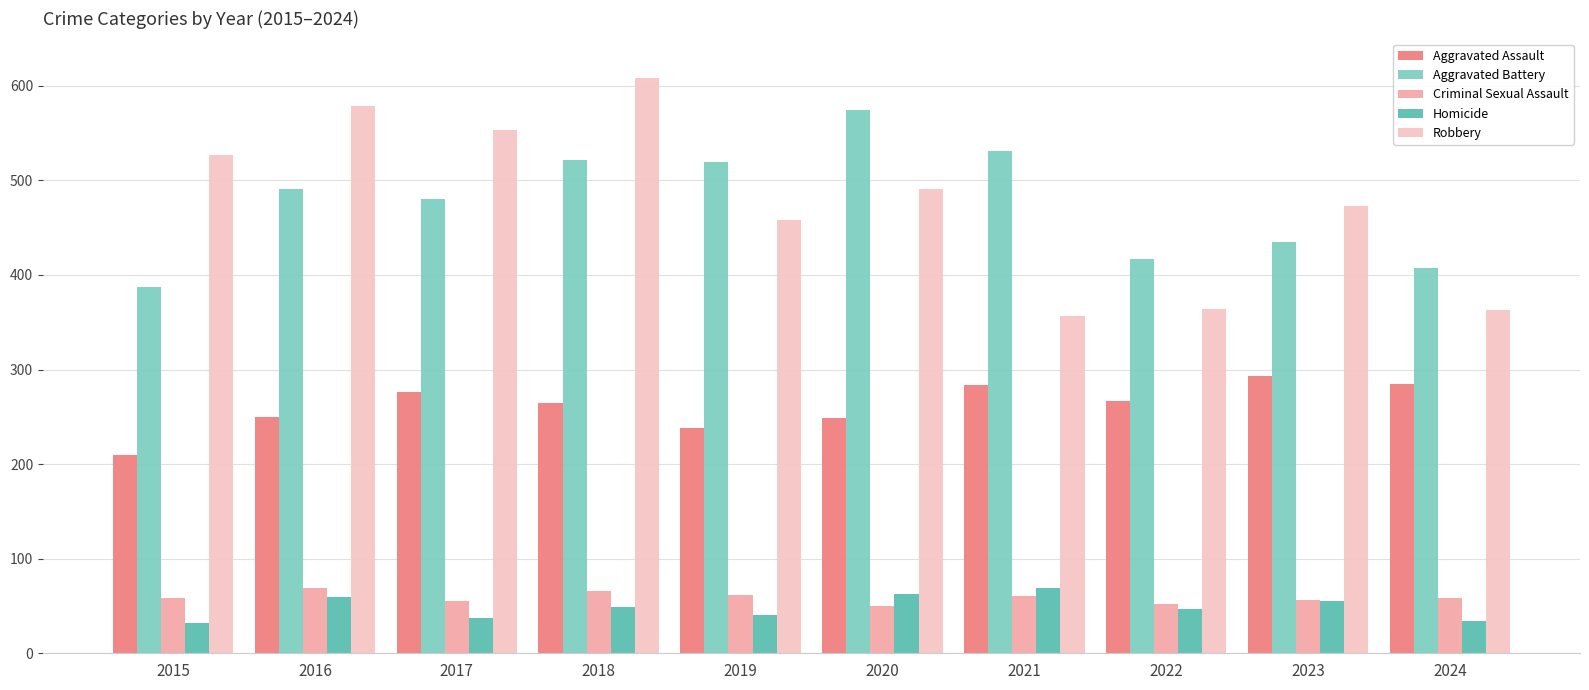

Is the value of Criminal Sexual Assault at 2019 greater than the value of Robbery at 2017?

No